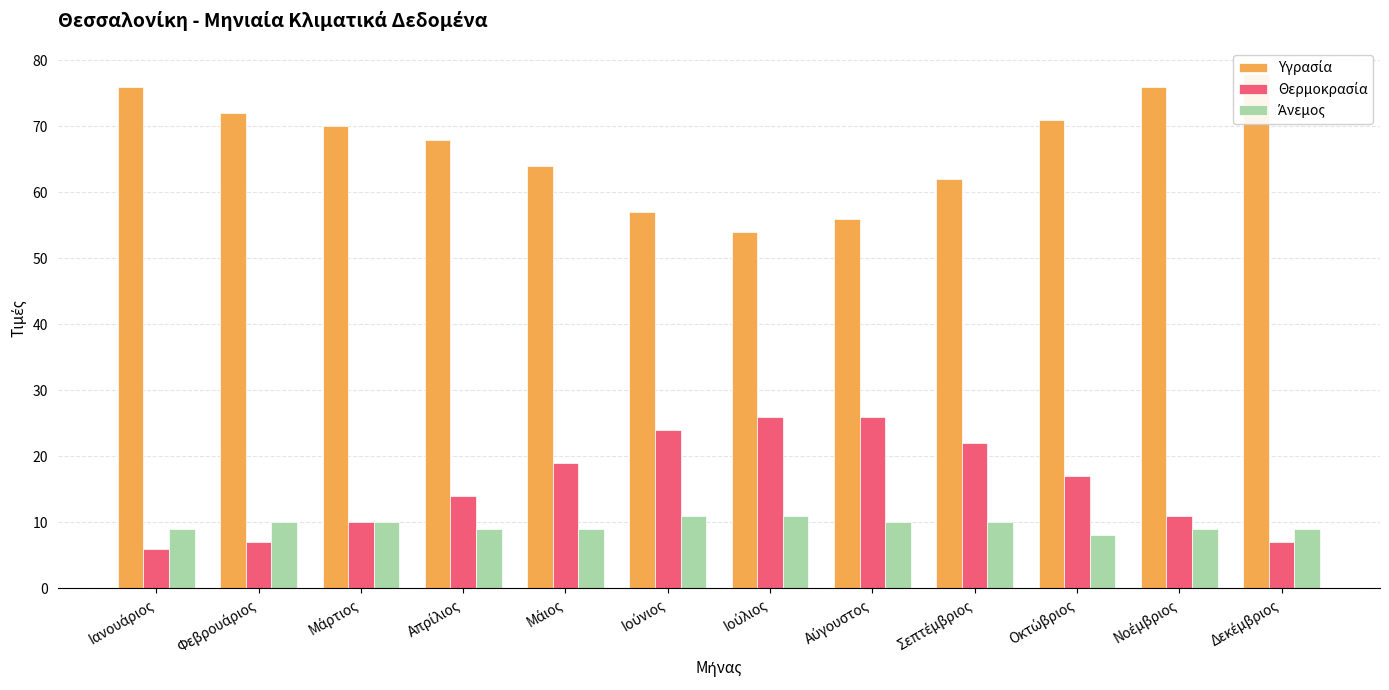

What is the value of the Υγρασία bar at the 3rd from the left?

70